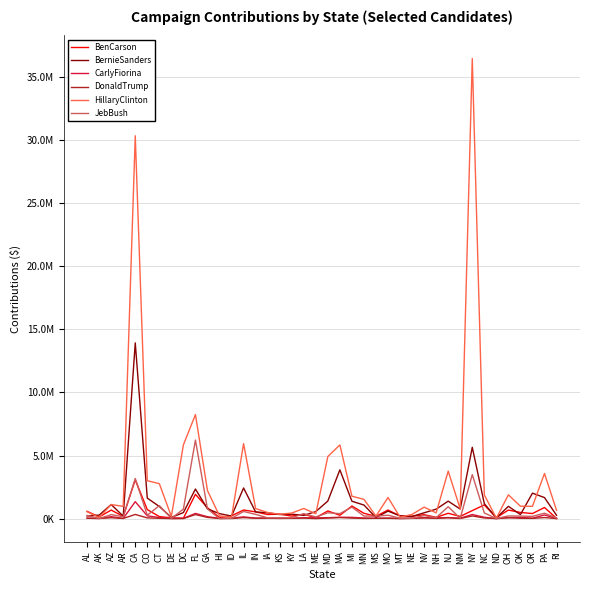

What are all the series names shown in the legend?

BenCarson, BernieSanders, CarlyFiorina, DonaldTrump, HillaryClinton, JebBush